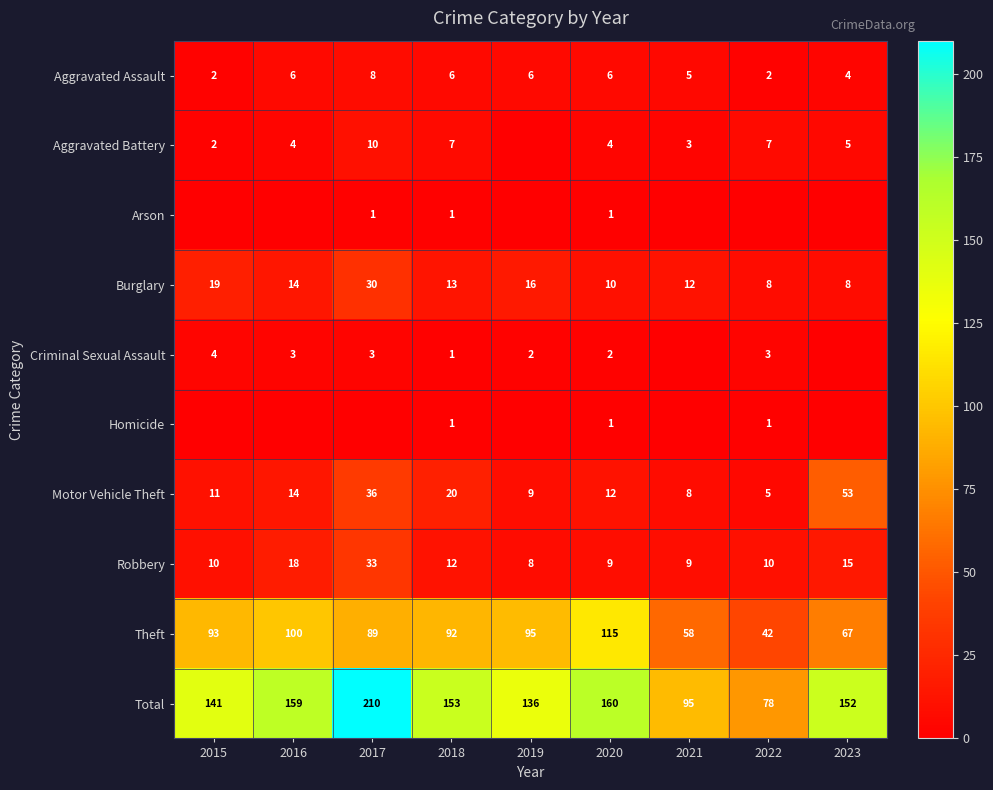

Is the value of Total at 2020 greater than the value of Motor Vehicle Theft at 2023?

Yes